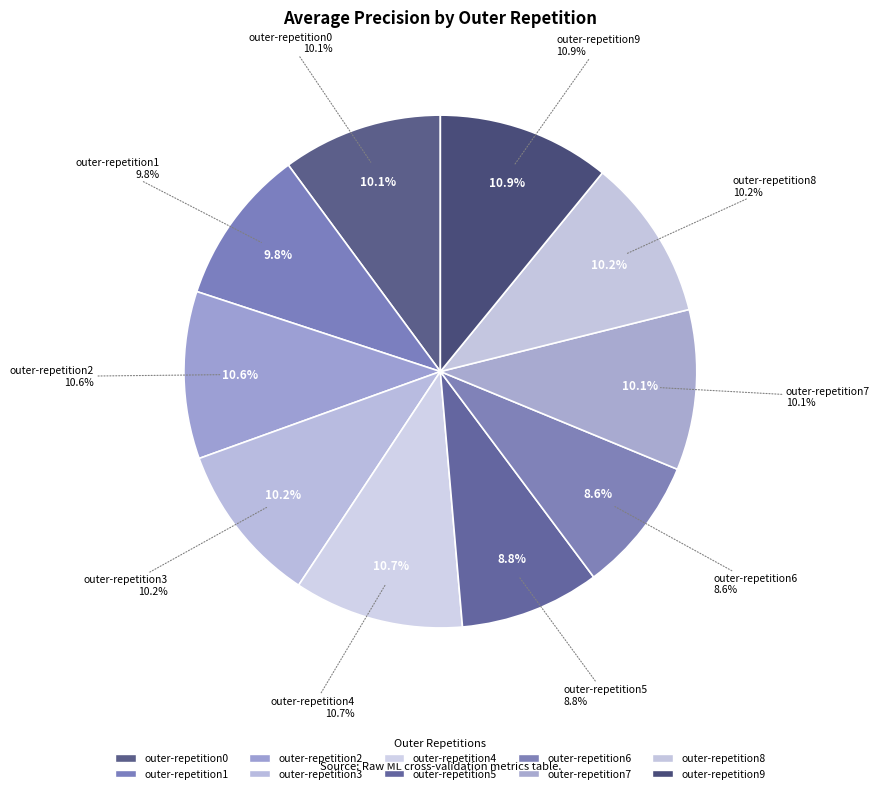

The outer-repetition4 slice represents 11% of the pie. True or false?

True